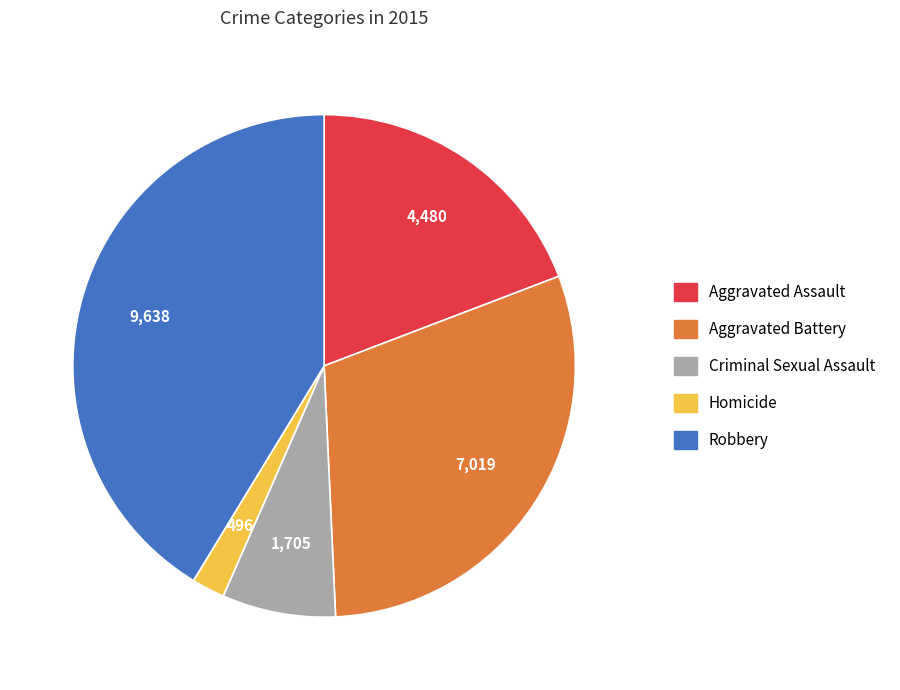

Is it true that Aggravated Assault is 4% of the pie?

False